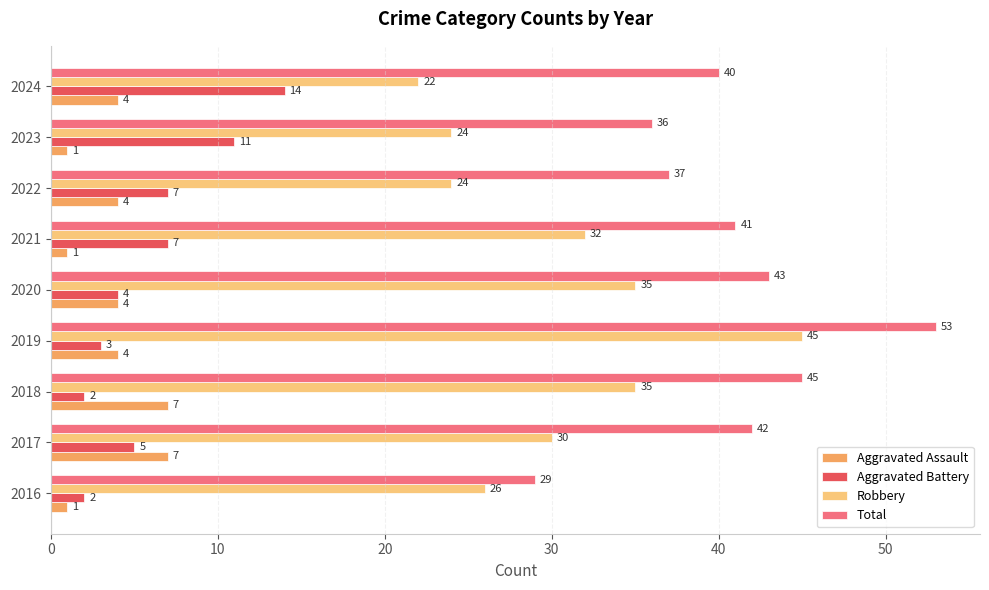

What is the average value of the Robbery series?

30